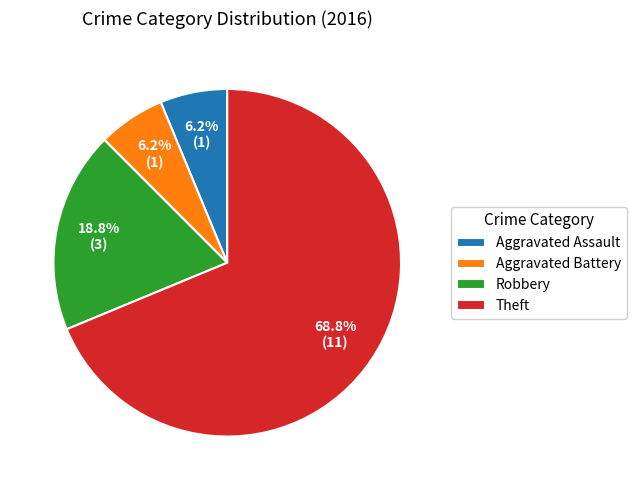

What percentage is NOT represented by Robbery?

81.2%